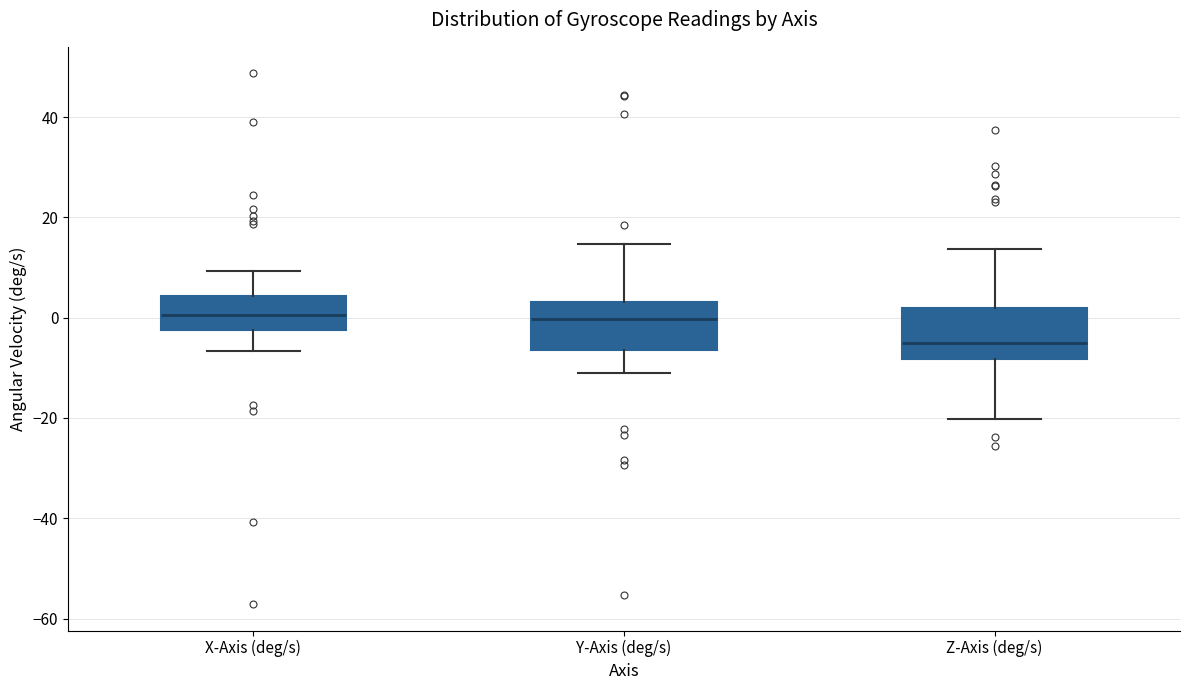

Where is the lower edge of the box for X-Axis (deg/s) on the y-axis? The values are not printed on the chart, so give them approximately, as read against the axis.

-2